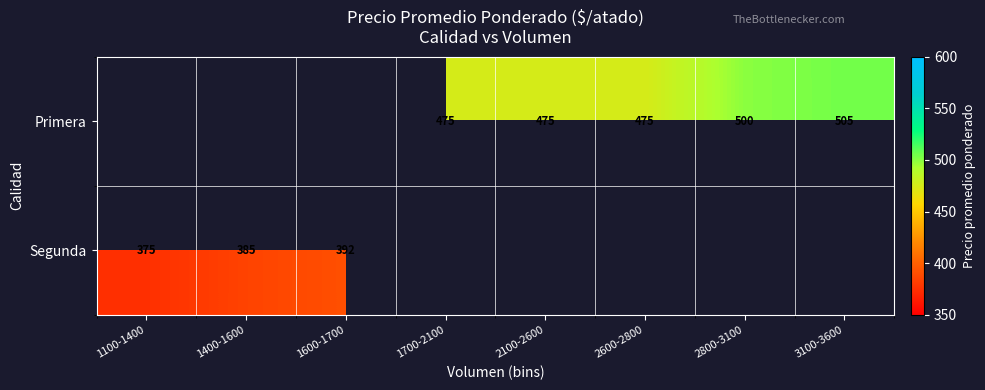

True or false: Primera has a value of 629 at 2600-2800.

False